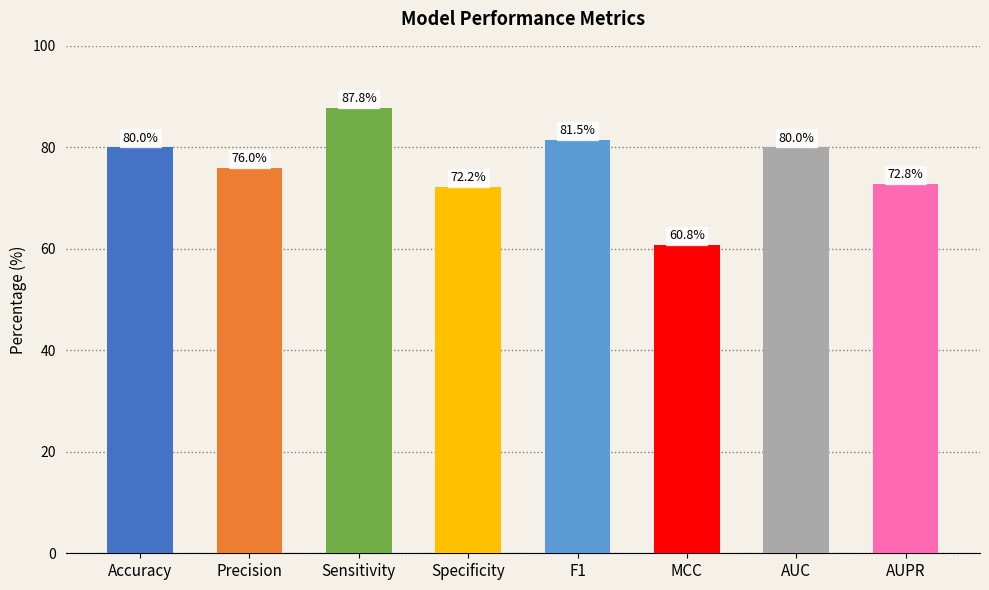

Are the bars horizontal?

No